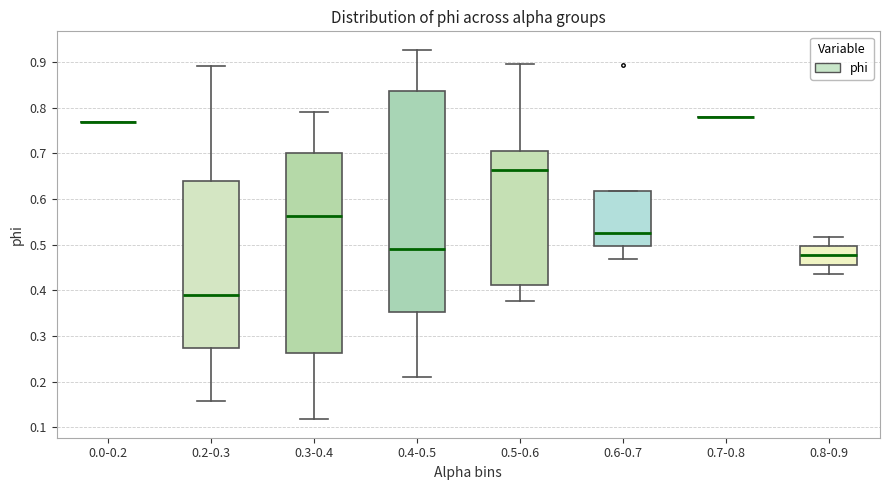

Reading left to right, transcribe this box plot: for each box, give where its median line is, the range the box spans, and where its two whiskers end, as read against the y-axis. The values are not printed on the chart, so give them approximately, as read against the axis.

0.0-0.2: box collapsed to a line at 0.77, whiskers 0.77 to 0.77
0.2-0.3: median 0.39, box 0.27 to 0.64, whiskers 0.16 to 0.89
0.3-0.4: median 0.56, box 0.26 to 0.70, whiskers 0.12 to 0.79
0.4-0.5: median 0.49, box 0.35 to 0.84, whiskers 0.21 to 0.93
0.5-0.6: median 0.66, box 0.41 to 0.71, whiskers 0.38 to 0.90
0.6-0.7: median 0.53, box 0.50 to 0.62, whiskers 0.47 to 0.62
0.7-0.8: box collapsed to a line at 0.78, whiskers 0.78 to 0.78
0.8-0.9: median 0.48, box 0.46 to 0.50, whiskers 0.44 to 0.52